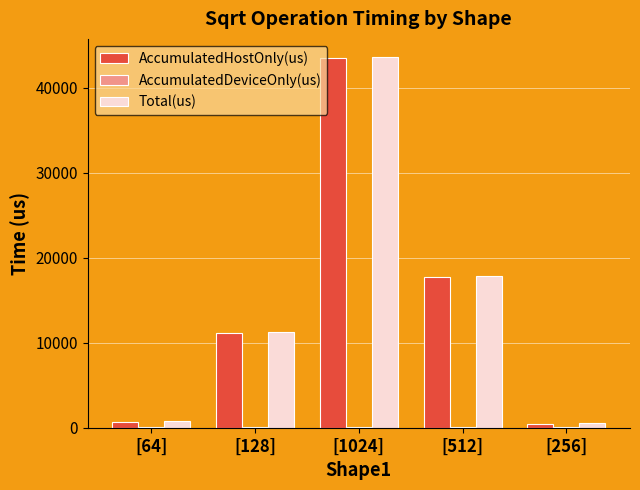

What is the greatest value displayed?

43588.0